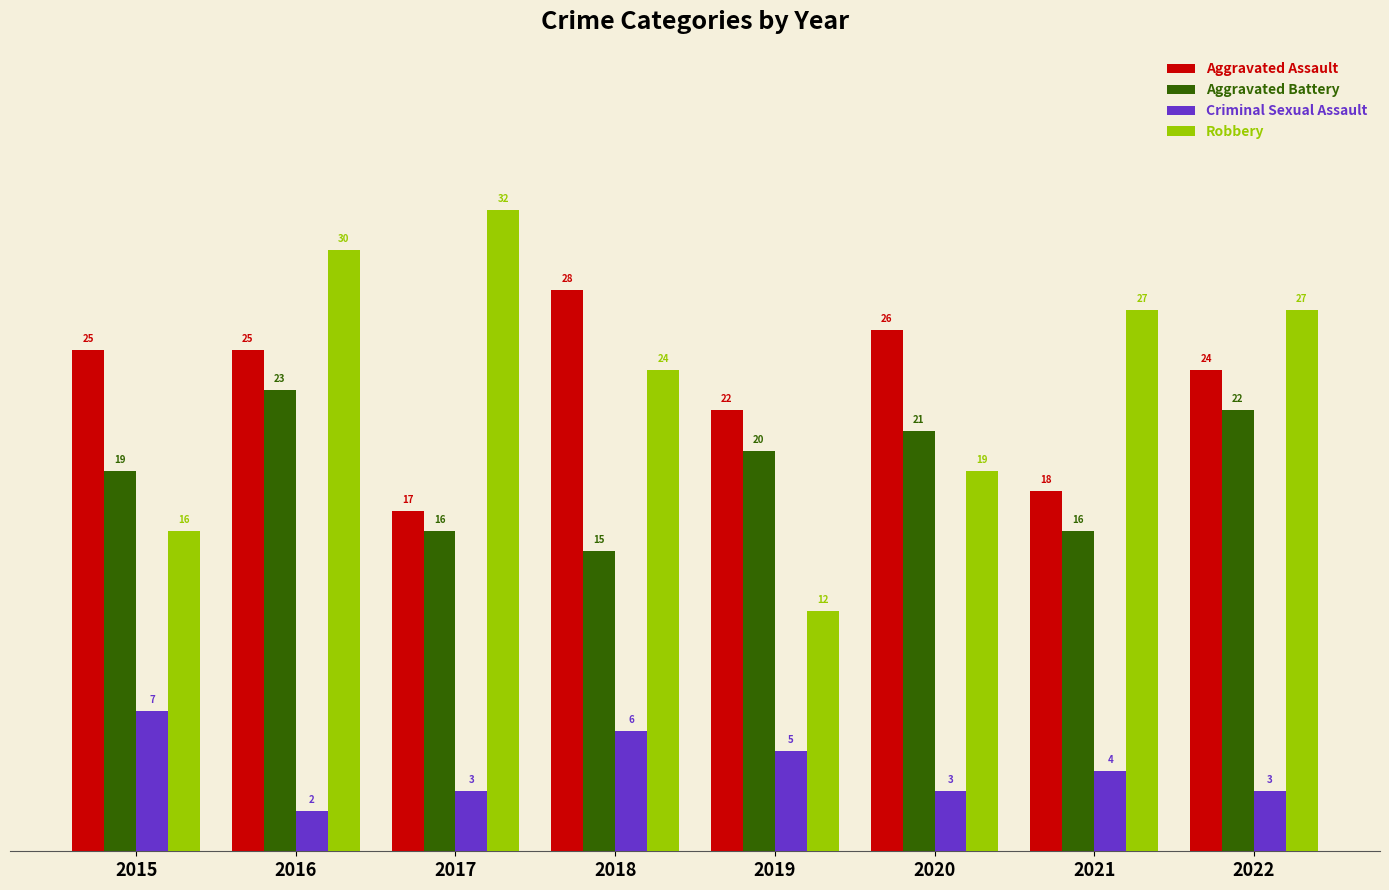

At how many categories does at least one series exceed 13?

8